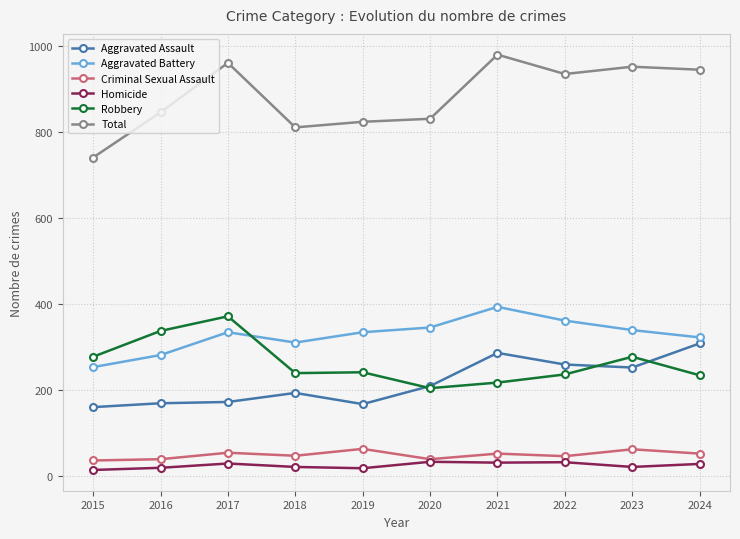

What is the value of the Homicide point at the 5th from the left?

18